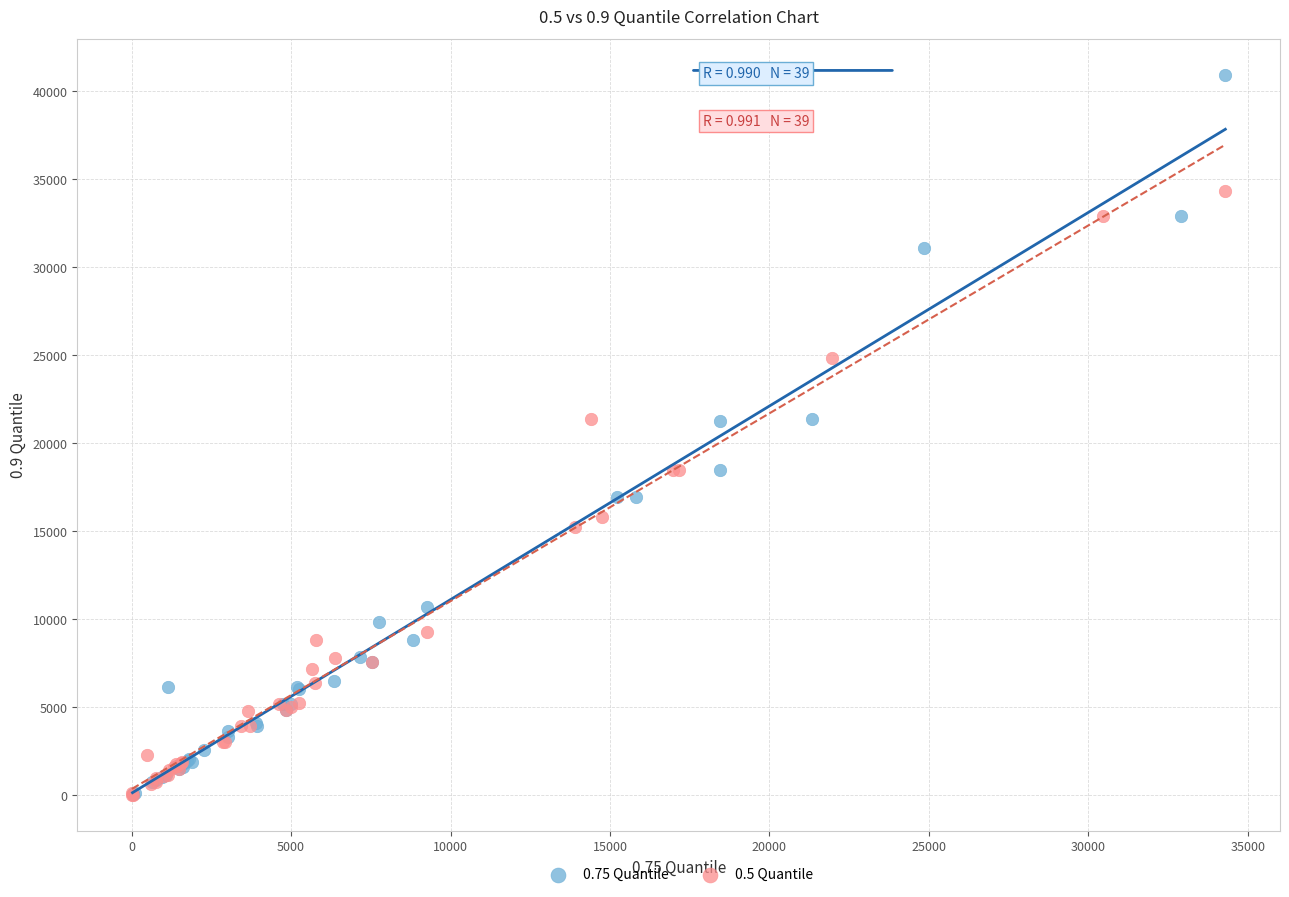

Which series has the widest spread of Y values?

0.75 Quantile